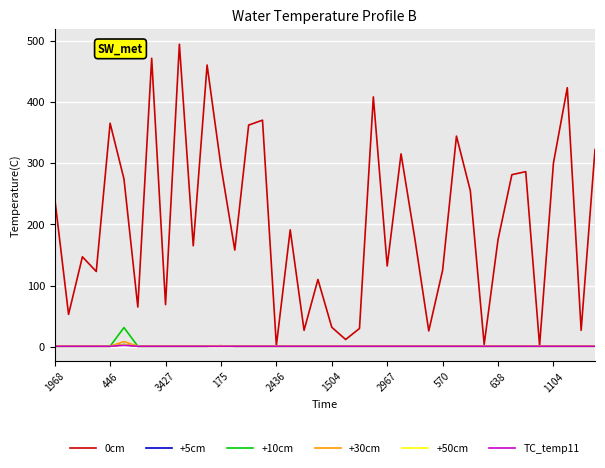

True or false: 0cm and +10cm cross at least once.

False